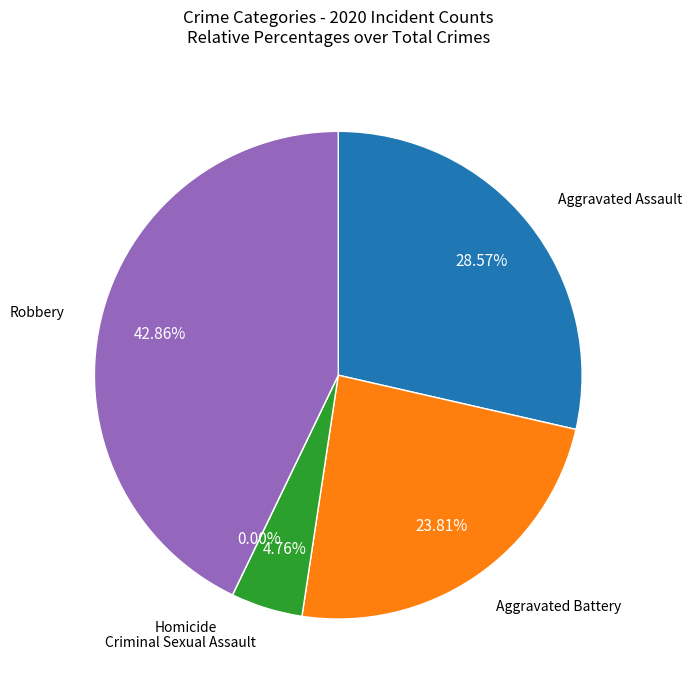

True or false: Robbery accounts for 33% of the total.

False